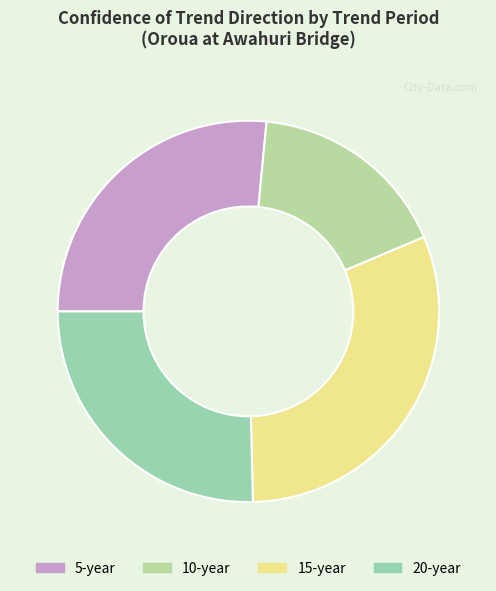

Is 10 the majority of the pie?

No